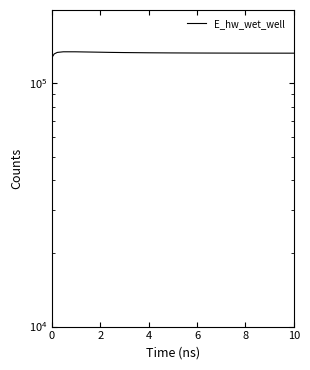

How many data points are above 133236?

8